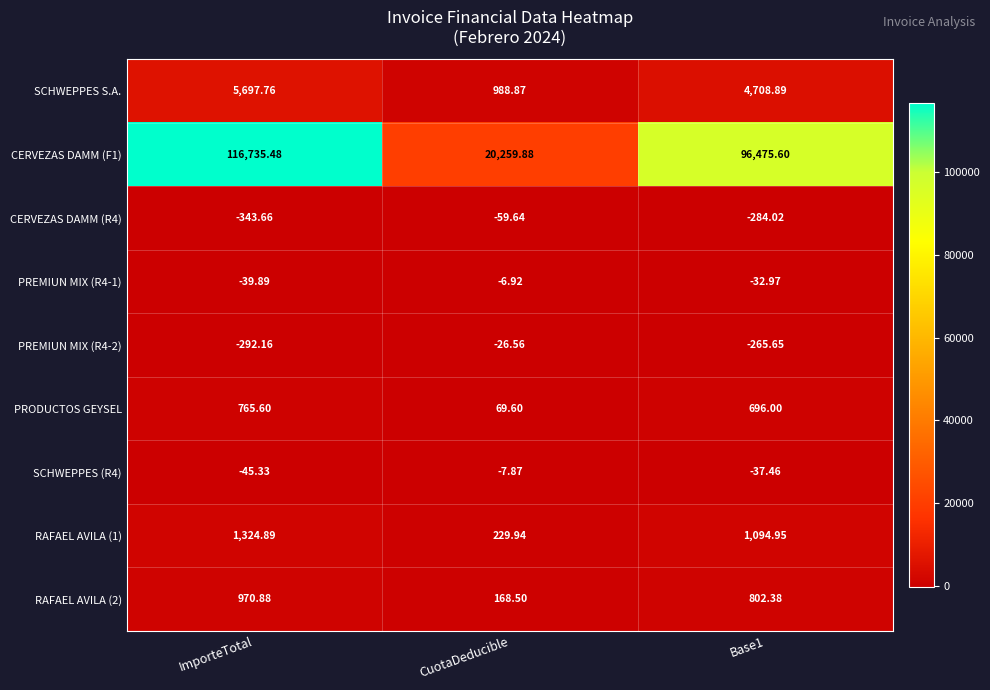

Which label corresponds to the smallest value in the chart?

ImporteTotal